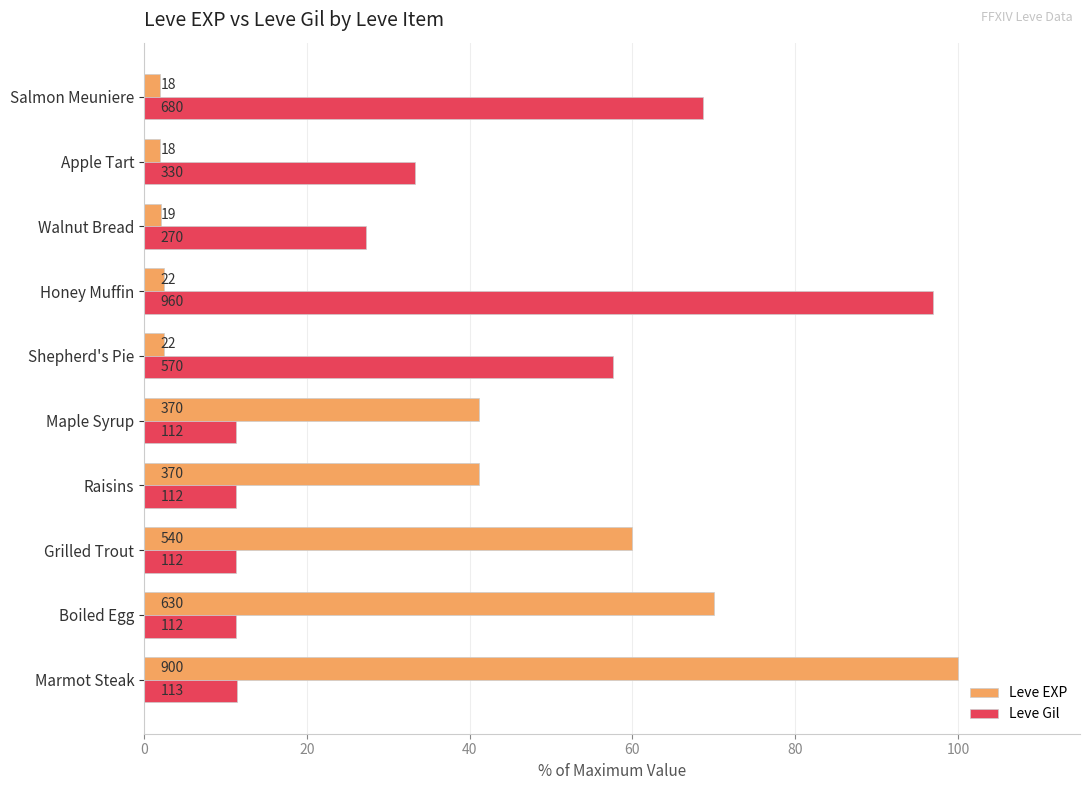

What are all the series names shown in the legend?

Leve EXP, Leve Gil